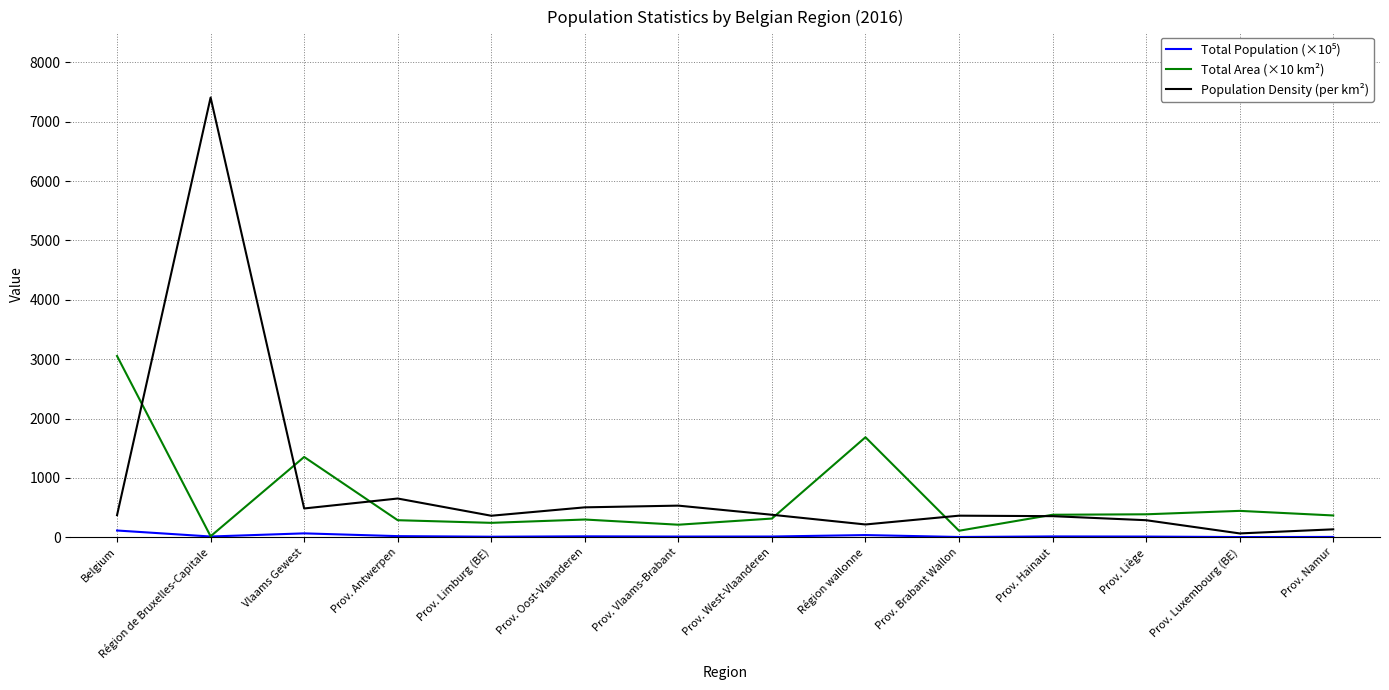

Which series has the widest spread of values?

Population Density (per km²)